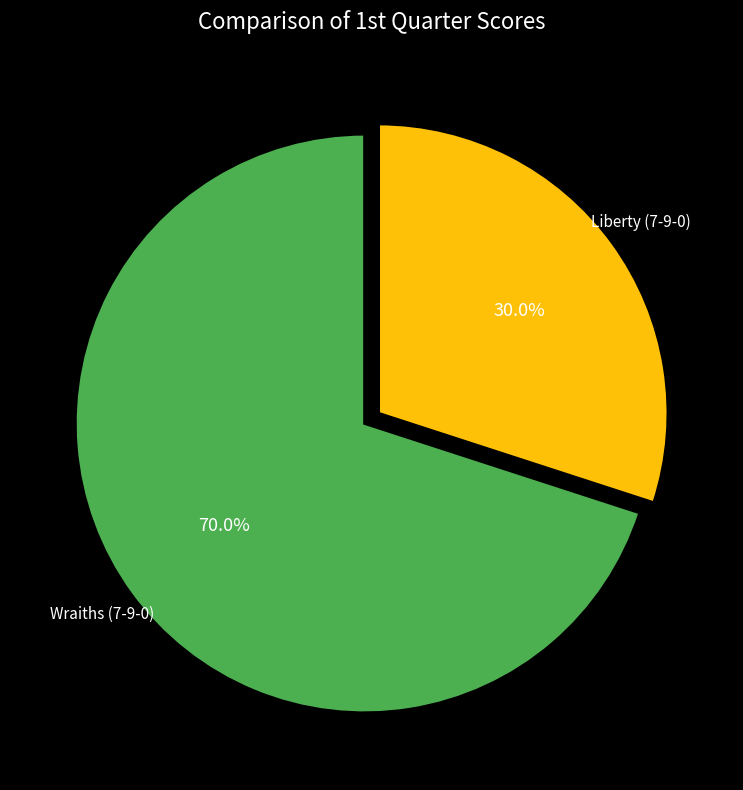

True or false: Liberty (7-9-0) accounts for 24% of the total.

False